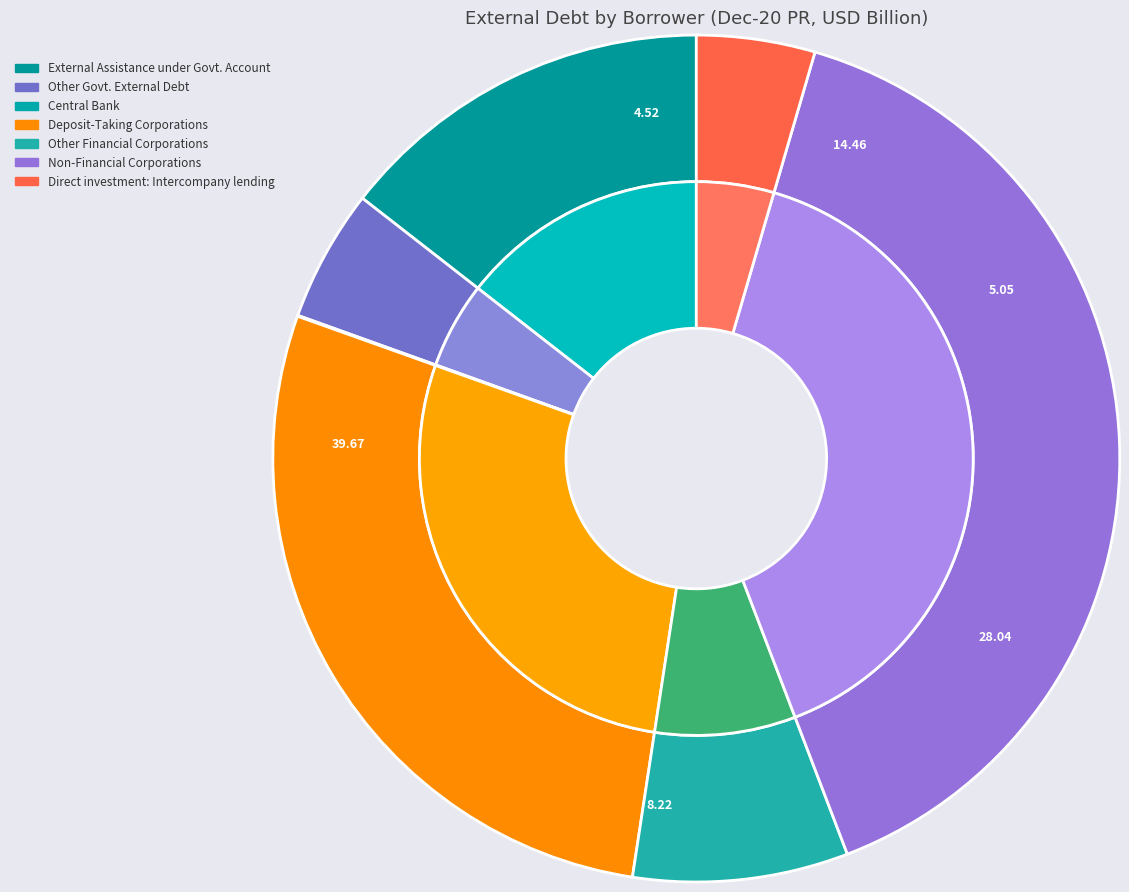

Which slice is the largest?

Non-Financial Corporations